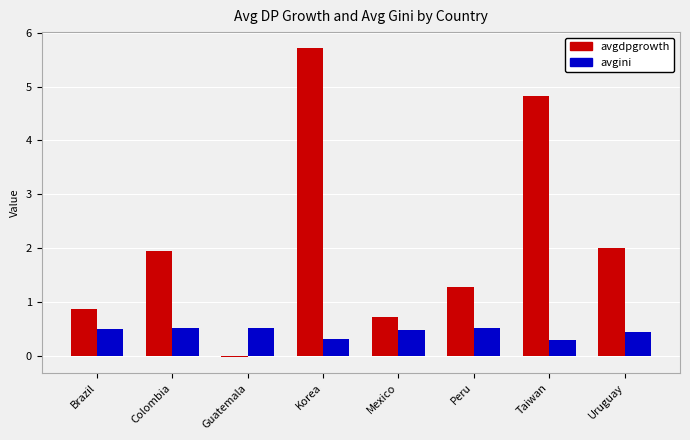

What is the sum of all avgdpgrowth values?

17.3